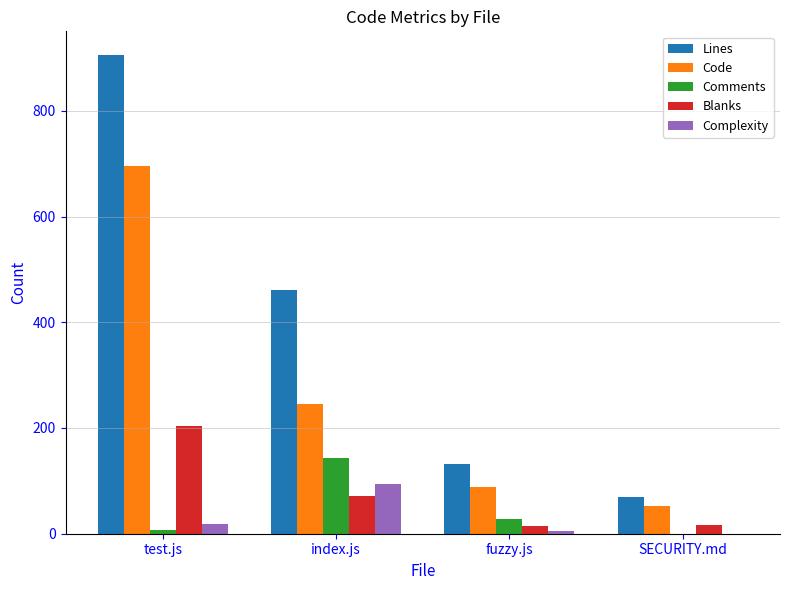

What is the total value across all series at index.js?

1016